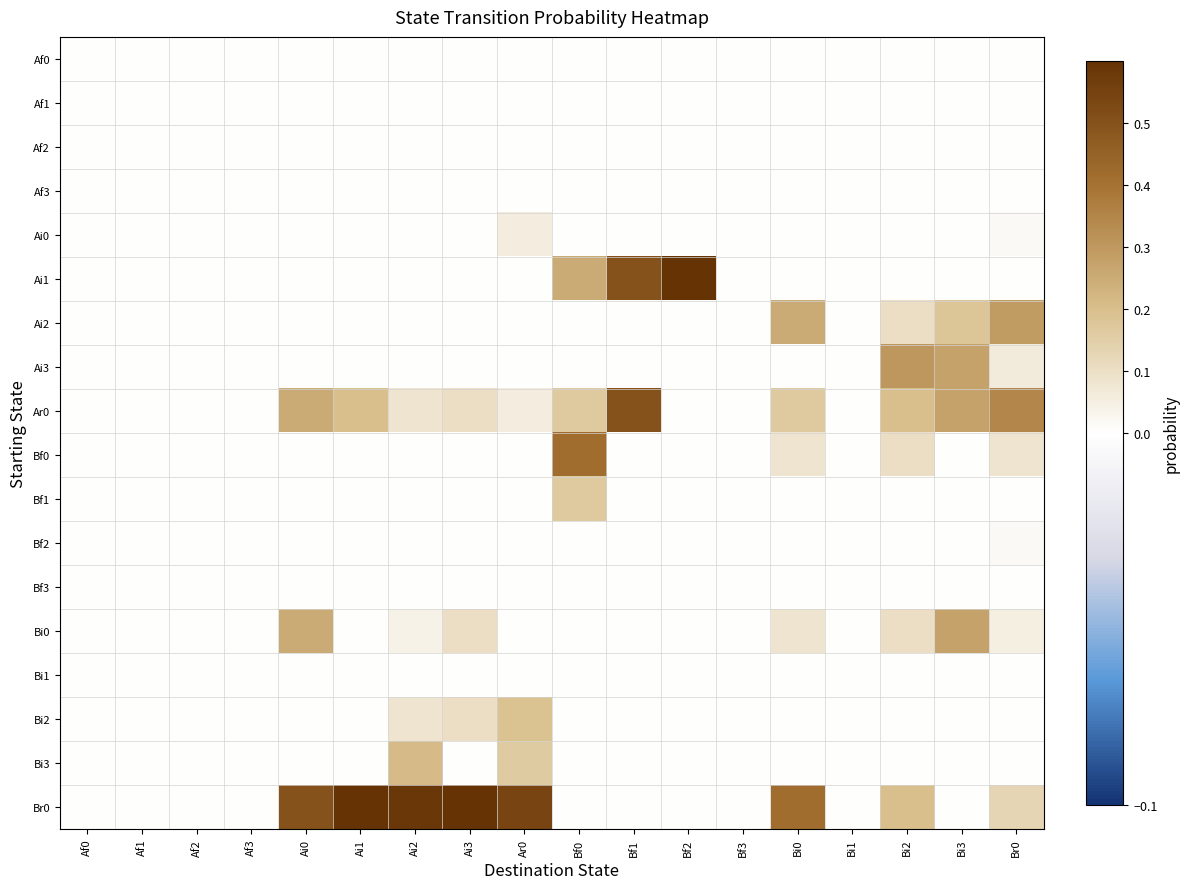

Reading left to right, transcribe all the data shown in this chart.

Af0: Af0=0.0	Af1=0.0	Af2=0.0	Af3=0.0	Ai0=0.0	Ai1=0.0	Ai2=0.0	Ai3=0.0	Ar0=0.0	Bf0=0.0	Bf1=0.0	Bf2=0.0	Bf3=0.0	Bi0=0.0	Bi1=0.0	Bi2=0.0	Bi3=0.0	Br0=0.0
Af1: Af0=0.0	Af1=0.0	Af2=0.0	Af3=0.0	Ai0=0.0	Ai1=0.0	Ai2=0.0	Ai3=0.0	Ar0=0.0	Bf0=0.0	Bf1=0.0	Bf2=0.0	Bf3=0.0	Bi0=0.0	Bi1=0.0	Bi2=0.0	Bi3=0.0	Br0=0.0
Af2: Af0=0.0	Af1=0.0	Af2=0.0	Af3=0.0	Ai0=0.0	Ai1=0.0	Ai2=0.0	Ai3=0.0	Ar0=0.0	Bf0=0.0	Bf1=0.0	Bf2=0.0	Bf3=0.0	Bi0=0.0	Bi1=0.0	Bi2=0.0	Bi3=0.0	Br0=0.0
Af3: Af0=0.0	Af1=0.0	Af2=0.0	Af3=0.0	Ai0=0.0	Ai1=0.0	Ai2=0.0	Ai3=0.0	Ar0=0.0	Bf0=0.0	Bf1=0.0	Bf2=0.0	Bf3=0.0	Bi0=0.0	Bi1=0.0	Bi2=0.0	Bi3=0.0	Br0=0.0
Ai0: Af0=0.0	Af1=0.0	Af2=0.0	Af3=0.0	Ai0=0.0	Ai1=0.0	Ai2=0.0	Ai3=0.0	Ar0=0.1	Bf0=0.0	Bf1=0.0	Bf2=0.0	Bf3=0.0	Bi0=0.0	Bi1=0.0	Bi2=0.0	Bi3=0.0	Br0=0.0
Ai1: Af0=0.0	Af1=0.0	Af2=0.0	Af3=0.0	Ai0=0.0	Ai1=0.0	Ai2=0.0	Ai3=0.0	Ar0=0.0	Bf0=0.2	Bf1=0.5	Bf2=1.0	Bf3=0.0	Bi0=0.0	Bi1=0.0	Bi2=0.0	Bi3=0.0	Br0=0.0
Ai2: Af0=0.0	Af1=0.0	Af2=0.0	Af3=0.0	Ai0=0.0	Ai1=0.0	Ai2=0.0	Ai3=0.0	Ar0=0.0	Bf0=0.0	Bf1=0.0	Bf2=0.0	Bf3=0.0	Bi0=0.2	Bi1=0.0	Bi2=0.1	Bi3=0.2	Br0=0.3
Ai3: Af0=0.0	Af1=0.0	Af2=0.0	Af3=0.0	Ai0=0.0	Ai1=0.0	Ai2=0.0	Ai3=0.0	Ar0=0.0	Bf0=0.0	Bf1=0.0	Bf2=0.0	Bf3=0.0	Bi0=0.0	Bi1=0.0	Bi2=0.3	Bi3=0.3	Br0=0.1
Ar0: Af0=0.0	Af1=0.0	Af2=0.0	Af3=0.0	Ai0=0.2	Ai1=0.2	Ai2=0.1	Ai3=0.1	Ar0=0.1	Bf0=0.2	Bf1=0.5	Bf2=0.0	Bf3=0.0	Bi0=0.2	Bi1=0.0	Bi2=0.2	Bi3=0.3	Br0=0.3
Bf0: Af0=0.0	Af1=0.0	Af2=0.0	Af3=0.0	Ai0=0.0	Ai1=0.0	Ai2=0.0	Ai3=0.0	Ar0=0.0	Bf0=0.4	Bf1=0.0	Bf2=0.0	Bf3=0.0	Bi0=0.1	Bi1=0.0	Bi2=0.1	Bi3=0.0	Br0=0.1
Bf1: Af0=0.0	Af1=0.0	Af2=0.0	Af3=0.0	Ai0=0.0	Ai1=0.0	Ai2=0.0	Ai3=0.0	Ar0=0.0	Bf0=0.2	Bf1=0.0	Bf2=0.0	Bf3=0.0	Bi0=0.0	Bi1=0.0	Bi2=0.0	Bi3=0.0	Br0=0.0
Bf2: Af0=0.0	Af1=0.0	Af2=0.0	Af3=0.0	Ai0=0.0	Ai1=0.0	Ai2=0.0	Ai3=0.0	Ar0=0.0	Bf0=0.0	Bf1=0.0	Bf2=0.0	Bf3=0.0	Bi0=0.0	Bi1=0.0	Bi2=0.0	Bi3=0.0	Br0=0.0
Bf3: Af0=0.0	Af1=0.0	Af2=0.0	Af3=0.0	Ai0=0.0	Ai1=0.0	Ai2=0.0	Ai3=0.0	Ar0=0.0	Bf0=0.0	Bf1=0.0	Bf2=0.0	Bf3=0.0	Bi0=0.0	Bi1=0.0	Bi2=0.0	Bi3=0.0	Br0=0.0
Bi0: Af0=0.0	Af1=0.0	Af2=0.0	Af3=0.0	Ai0=0.2	Ai1=0.0	Ai2=0.0	Ai3=0.1	Ar0=0.0	Bf0=0.0	Bf1=0.0	Bf2=0.0	Bf3=0.0	Bi0=0.1	Bi1=0.0	Bi2=0.1	Bi3=0.3	Br0=0.0
Bi1: Af0=0.0	Af1=0.0	Af2=0.0	Af3=0.0	Ai0=0.0	Ai1=0.0	Ai2=0.0	Ai3=0.0	Ar0=0.0	Bf0=0.0	Bf1=0.0	Bf2=0.0	Bf3=0.0	Bi0=0.0	Bi1=0.0	Bi2=0.0	Bi3=0.0	Br0=0.0
Bi2: Af0=0.0	Af1=0.0	Af2=0.0	Af3=0.0	Ai0=0.0	Ai1=0.0	Ai2=0.1	Ai3=0.1	Ar0=0.2	Bf0=0.0	Bf1=0.0	Bf2=0.0	Bf3=0.0	Bi0=0.0	Bi1=0.0	Bi2=0.0	Bi3=0.0	Br0=0.0
Bi3: Af0=0.0	Af1=0.0	Af2=0.0	Af3=0.0	Ai0=0.0	Ai1=0.0	Ai2=0.2	Ai3=0.0	Ar0=0.2	Bf0=0.0	Bf1=0.0	Bf2=0.0	Bf3=0.0	Bi0=0.0	Bi1=0.0	Bi2=0.0	Bi3=0.0	Br0=0.0
Br0: Af0=0.0	Af1=0.0	Af2=0.0	Af3=0.0	Ai0=0.5	Ai1=0.8	Ai2=0.6	Ai3=0.7	Ar0=0.5	Bf0=0.0	Bf1=0.0	Bf2=0.0	Bf3=0.0	Bi0=0.4	Bi1=0.0	Bi2=0.2	Bi3=0.0	Br0=0.1